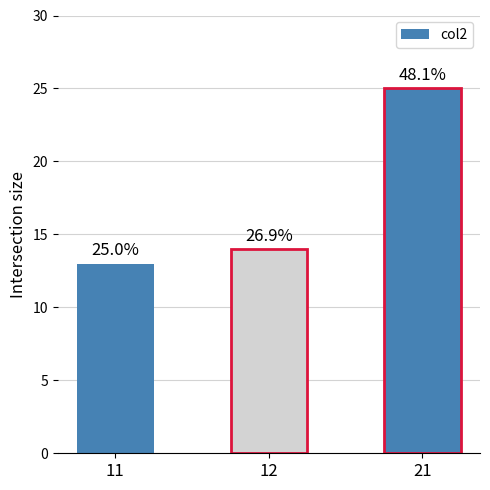

Are the bars horizontal?

No